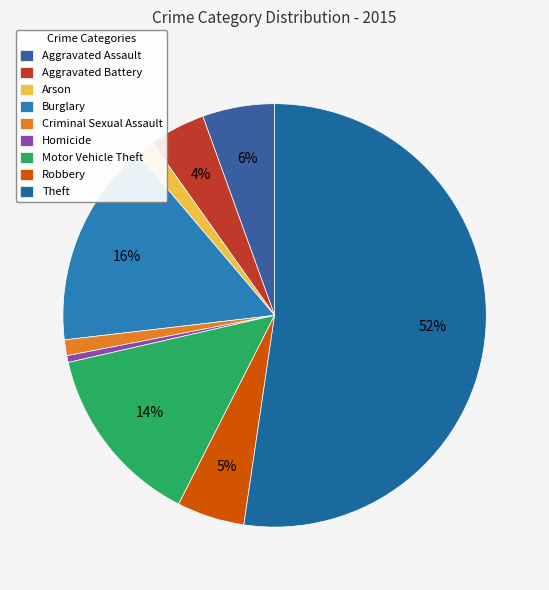

Count the number of slices in the pie.

9